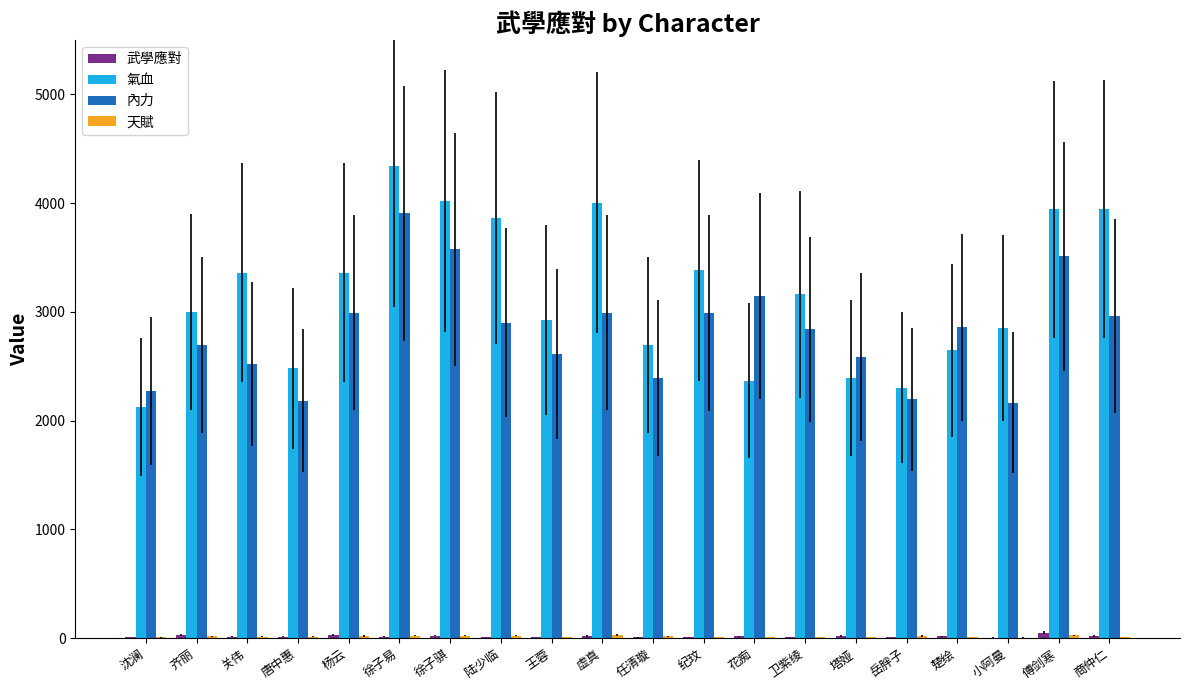

The value of 內力 at 沈澜 is 3760. True or false?

False